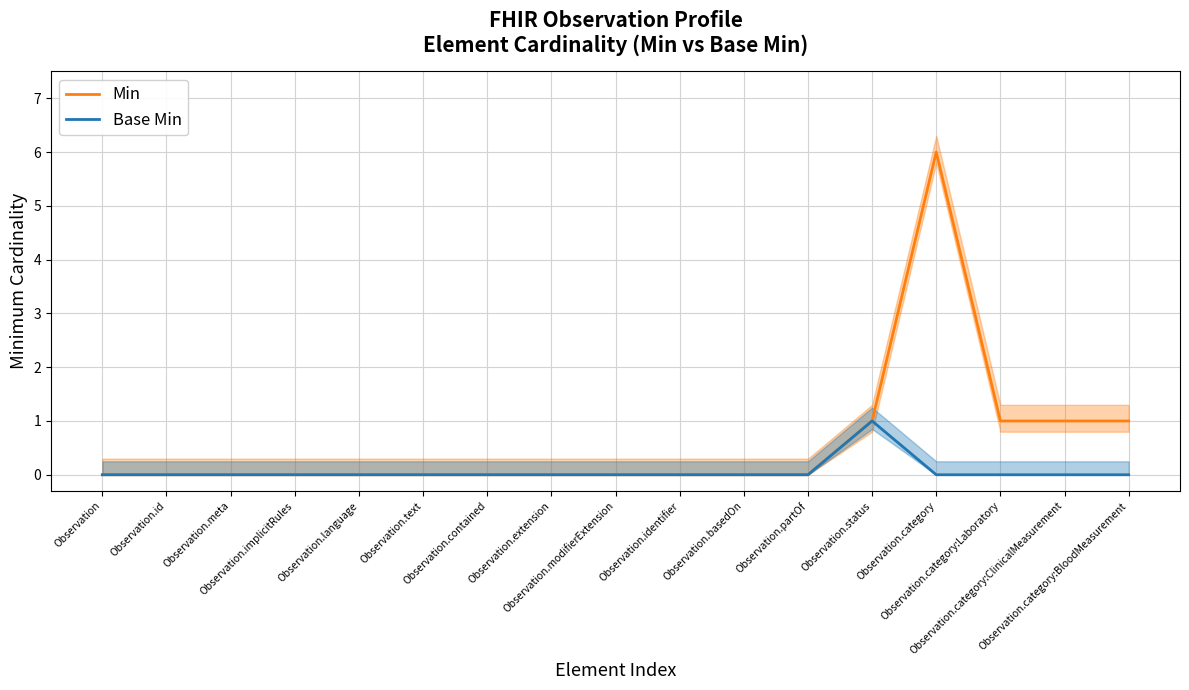

At which label is Min closest to 3?

Observation.status